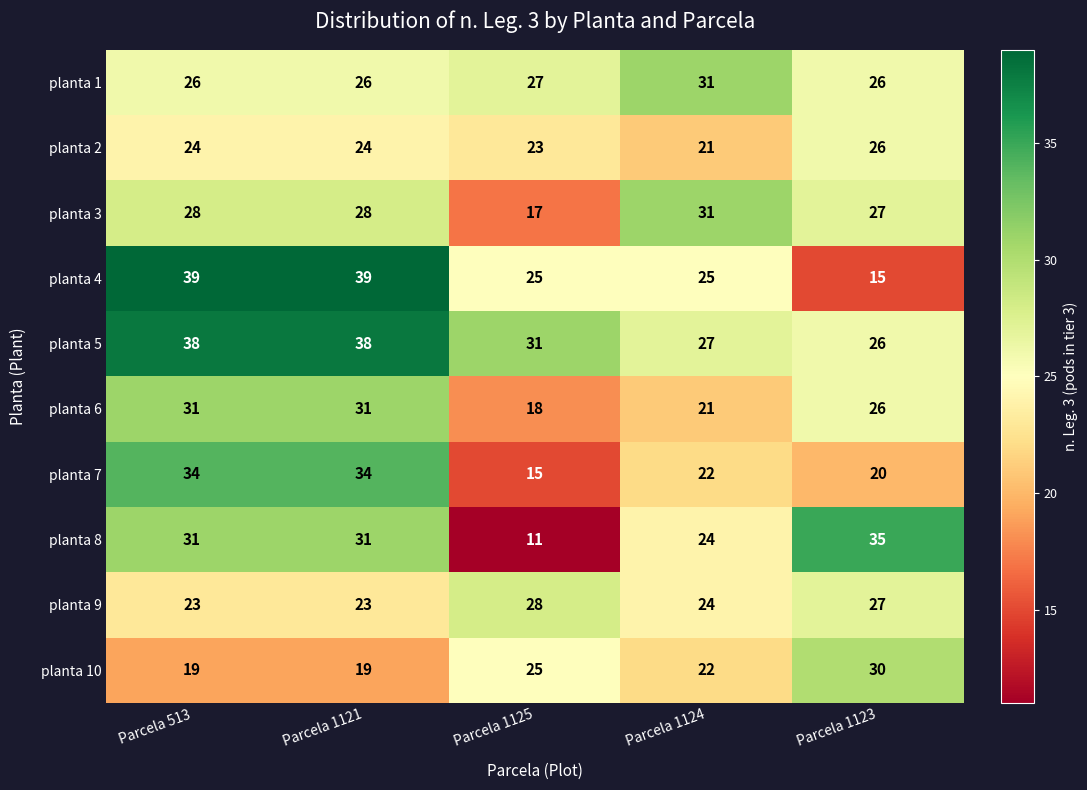

What is the average value of the planta 5 series?

32